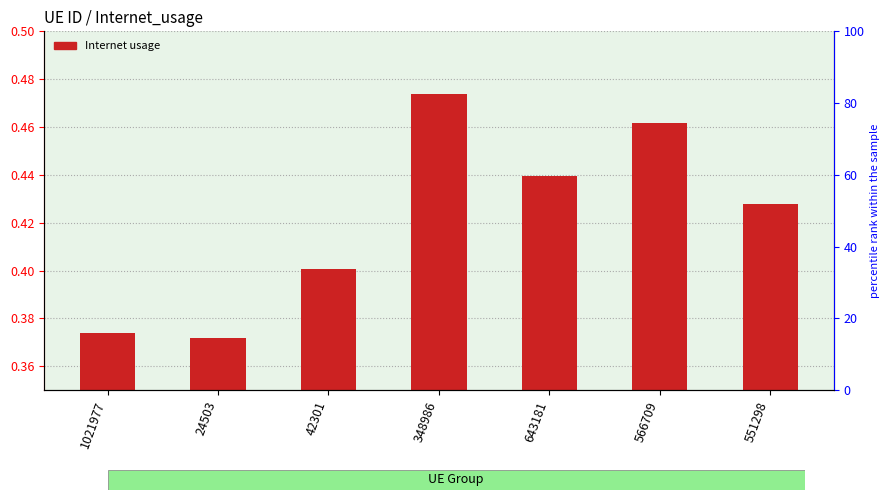

Read the value at 551298.

0.4